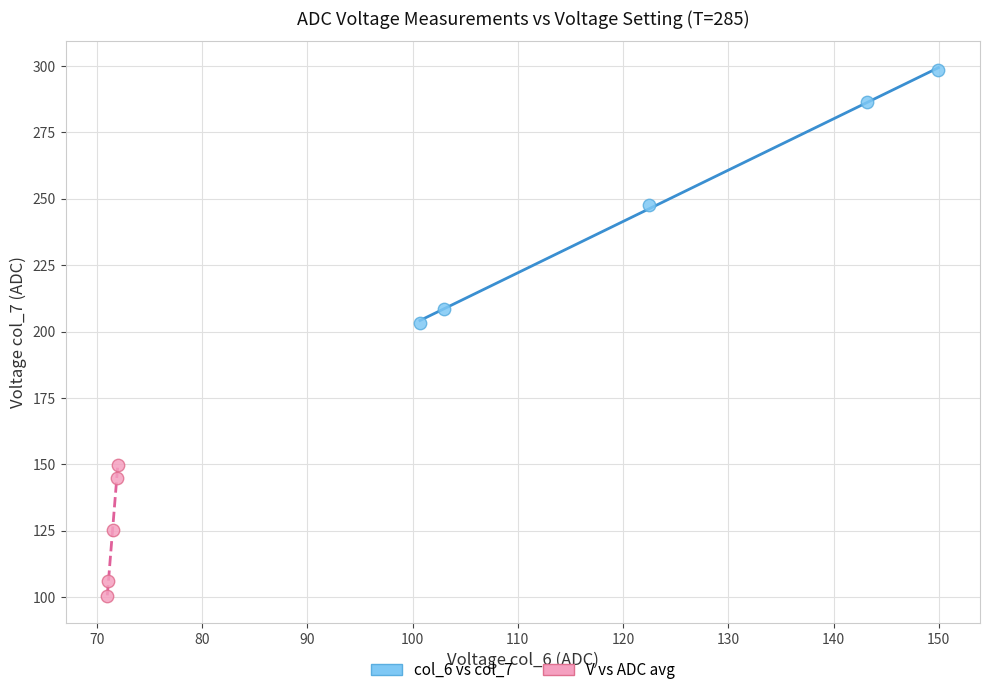

Which series reaches the minimum Y coordinate?

V vs ADC avg